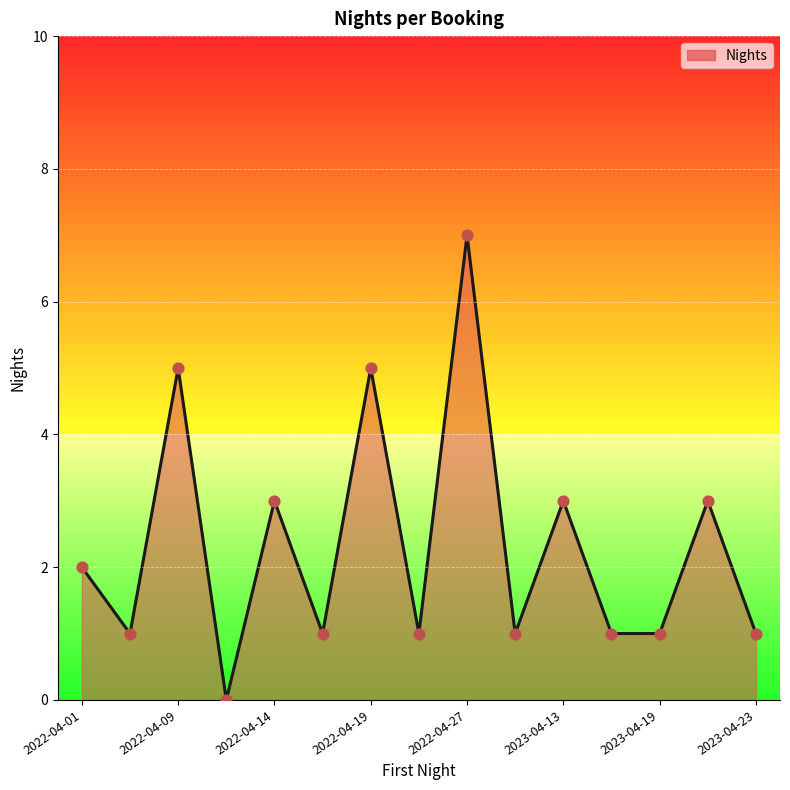

What is the difference between the maximum and minimum values?

7